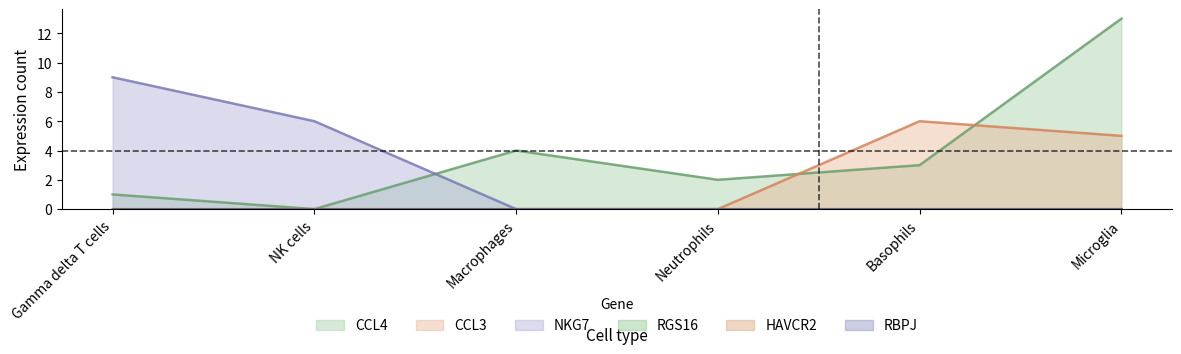

True or false: CCL4 has more than 2 points higher than both neighbors.

False